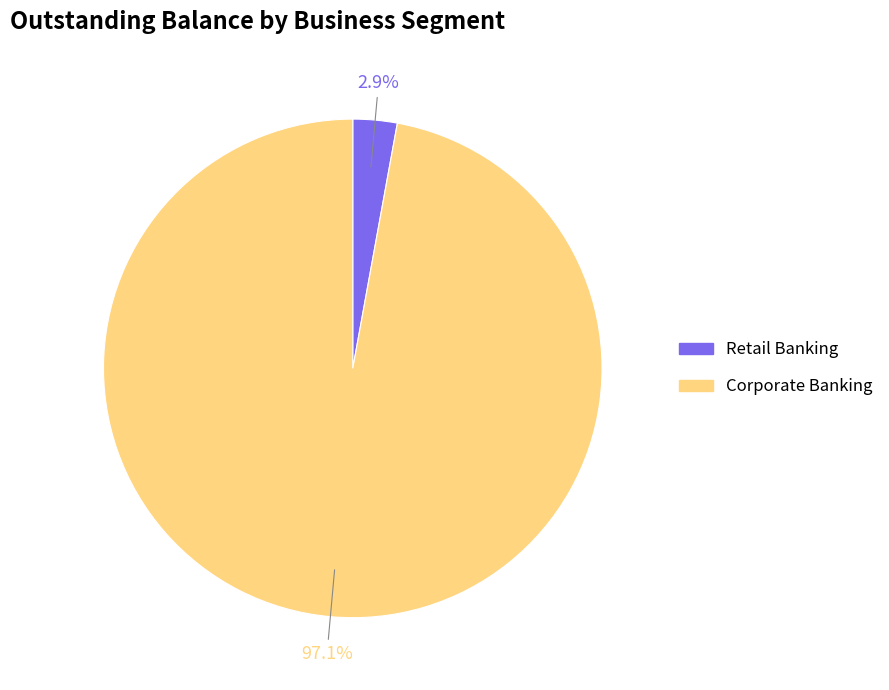

The Retail Banking slice represents 3% of the pie. True or false?

True